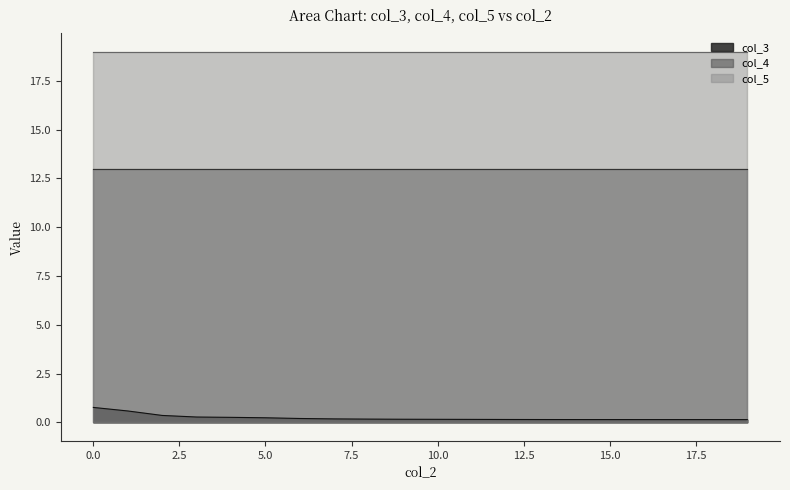

The col_3 series shows 0.1 at 12. True or false?

True